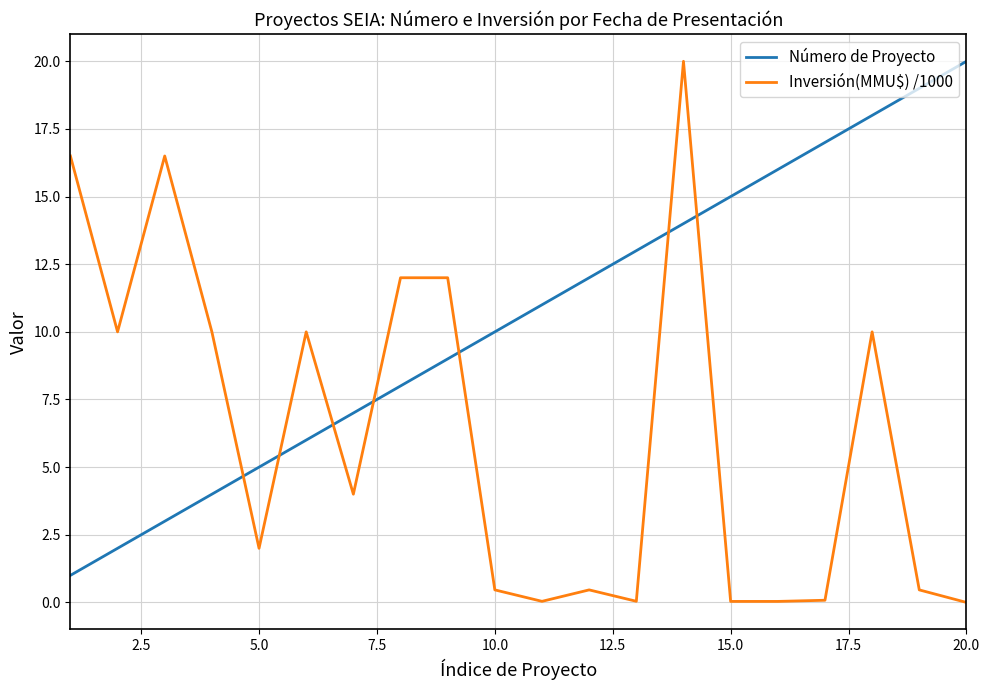

Rank the series by their average value, from highest to lowest.

Número de Proyecto, Inversión(MMU$) /1000